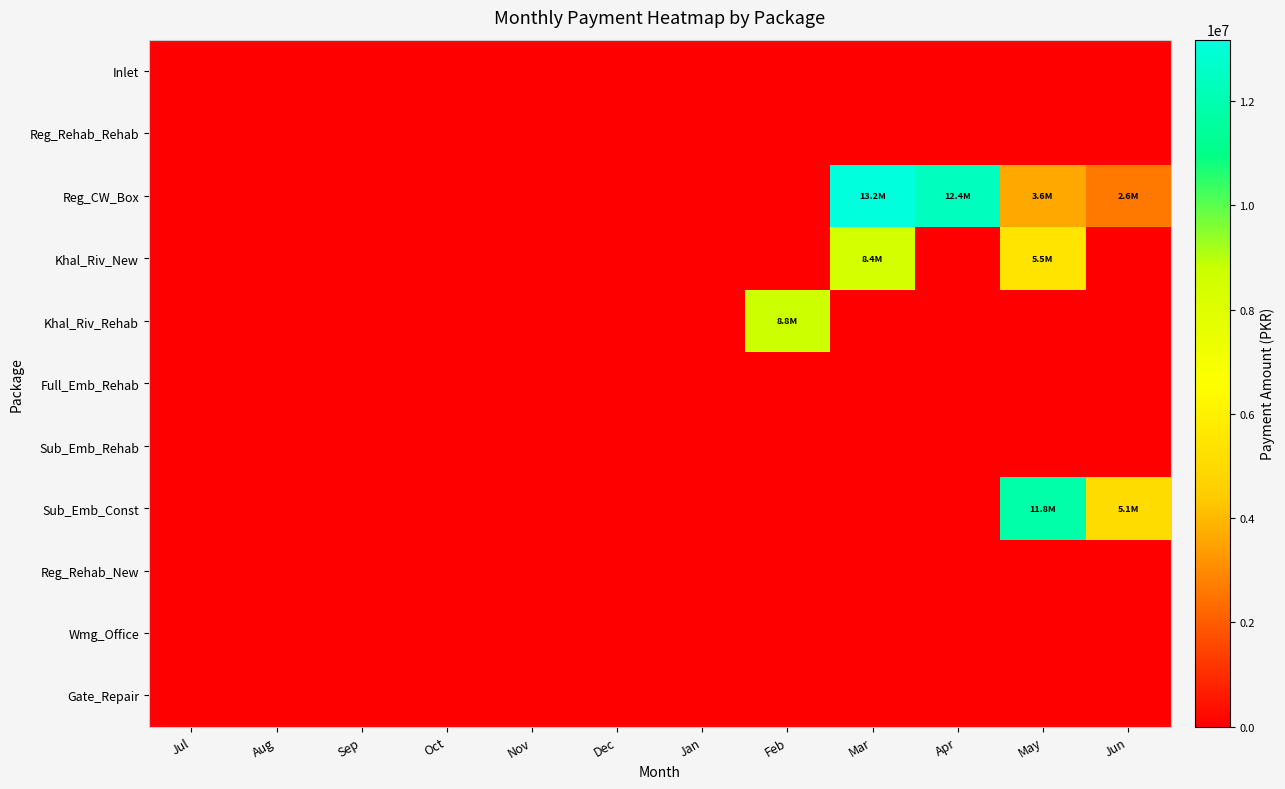

Reading left to right, what are all the values shown in this chart?

Inlet: Jul=0.0	Aug=0.0	Sep=0.0	Oct=0.0	Nov=0.0	Dec=0.0	Jan=0.0	Feb=0.0	Mar=0.0	Apr=0.0	May=0.0	Jun=0.0
Reg_Rehab_Rehab: Jul=0.0	Aug=0.0	Sep=0.0	Oct=0.0	Nov=0.0	Dec=0.0	Jan=0.0	Feb=0.0	Mar=0.0	Apr=0.0	May=0.0	Jun=0.0
Reg_CW_Box: Jul=0.0	Aug=0.0	Sep=0.0	Oct=0.0	Nov=0.0	Dec=0.0	Jan=0.0	Feb=0.0	Mar=13180863.0	Apr=12406075.0	May=3637016.5	Jun=2608197.7
Khal_Riv_New: Jul=0.0	Aug=0.0	Sep=0.0	Oct=0.0	Nov=0.0	Dec=0.0	Jan=0.0	Feb=0.0	Mar=8442449.0	Apr=0.0	May=5451922.5	Jun=0.0
Khal_Riv_Rehab: Jul=0.0	Aug=0.0	Sep=0.0	Oct=0.0	Nov=0.0	Dec=0.0	Jan=0.0	Feb=8785298.0	Mar=0.0	Apr=0.0	May=0.0	Jun=0.0
Full_Emb_Rehab: Jul=0.0	Aug=0.0	Sep=0.0	Oct=0.0	Nov=0.0	Dec=0.0	Jan=0.0	Feb=0.0	Mar=0.0	Apr=0.0	May=0.0	Jun=0.0
Sub_Emb_Rehab: Jul=0.0	Aug=0.0	Sep=0.0	Oct=0.0	Nov=0.0	Dec=0.0	Jan=0.0	Feb=0.0	Mar=0.0	Apr=0.0	May=0.0	Jun=0.0
Sub_Emb_Const: Jul=0.0	Aug=0.0	Sep=0.0	Oct=0.0	Nov=0.0	Dec=0.0	Jan=0.0	Feb=0.0	Mar=0.0	Apr=0.0	May=11814171.0	Jun=5119672.1
Reg_Rehab_New: Jul=0.0	Aug=0.0	Sep=0.0	Oct=0.0	Nov=0.0	Dec=0.0	Jan=0.0	Feb=0.0	Mar=0.0	Apr=0.0	May=0.0	Jun=0.0
Wmg_Office: Jul=0.0	Aug=0.0	Sep=0.0	Oct=0.0	Nov=0.0	Dec=0.0	Jan=0.0	Feb=0.0	Mar=0.0	Apr=0.0	May=0.0	Jun=0.0
Gate_Repair: Jul=0.0	Aug=0.0	Sep=0.0	Oct=0.0	Nov=0.0	Dec=0.0	Jan=0.0	Feb=0.0	Mar=0.0	Apr=0.0	May=0.0	Jun=0.0